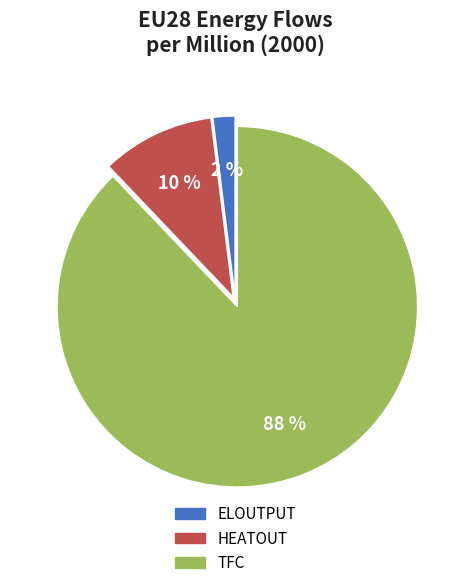

Do TFC and ELOUTPUT together represent more than half of the pie?

Yes